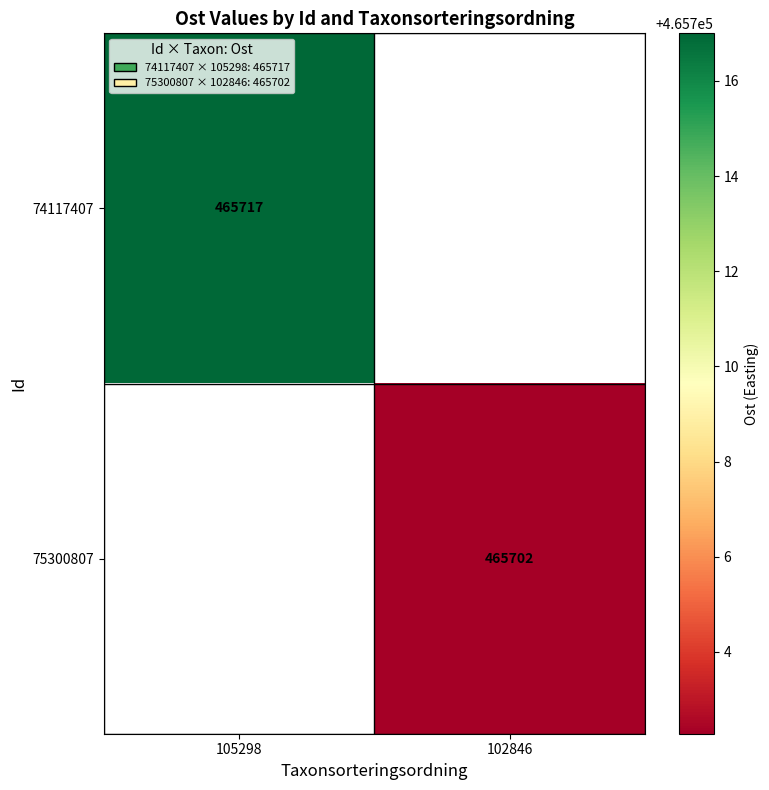

The value of 74117407 at 105298 is 614177. True or false?

False